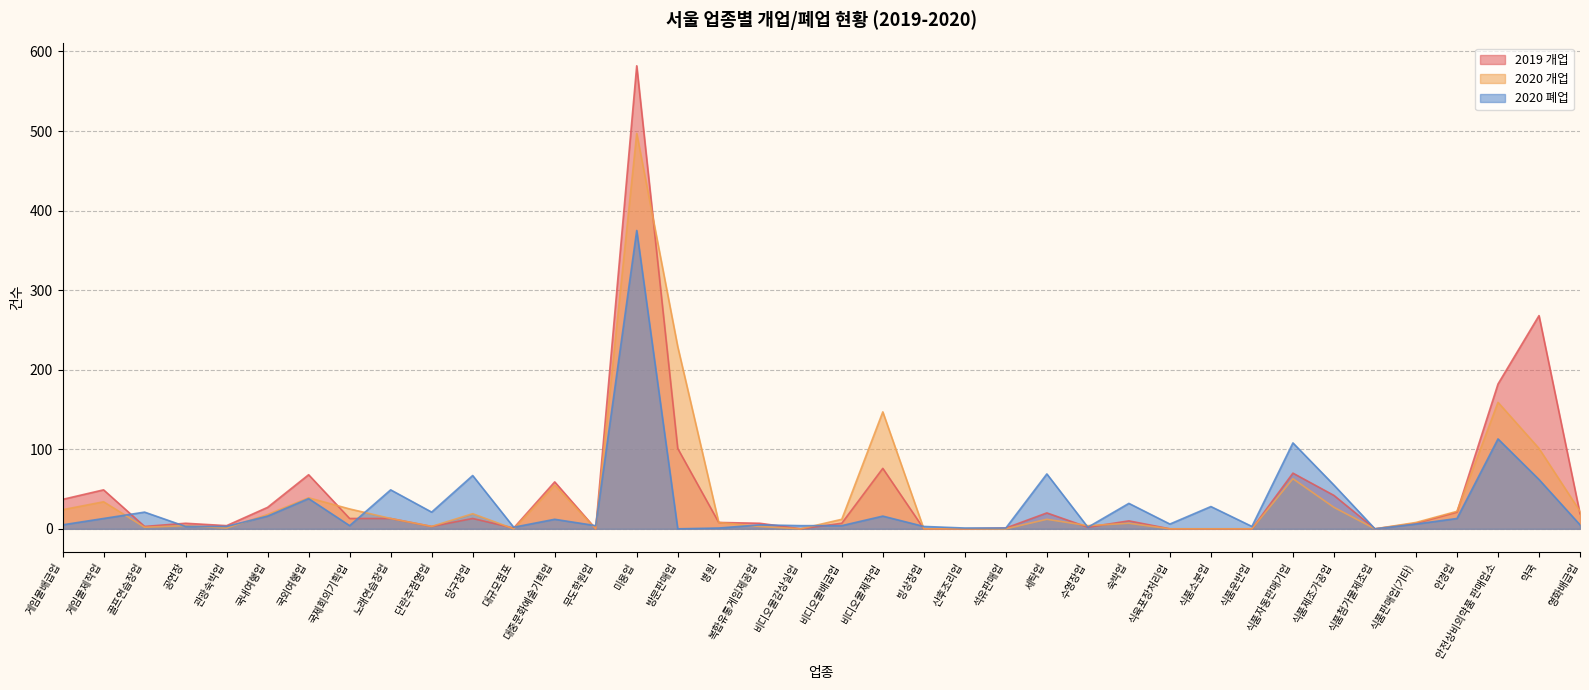

Does the chart display data point markers on the line(s)?

No